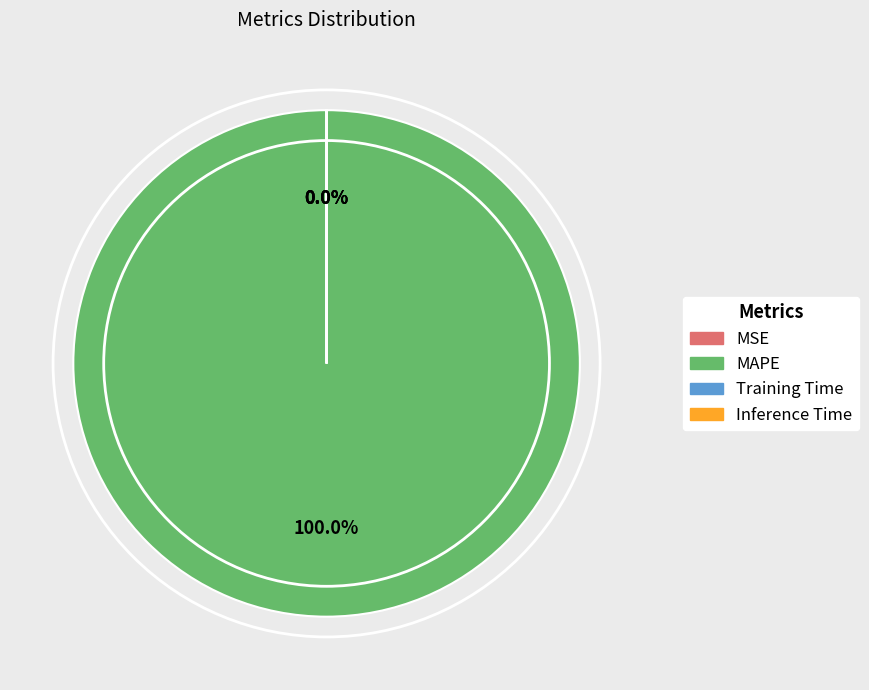

Which category has the biggest portion of the pie?

MAPE